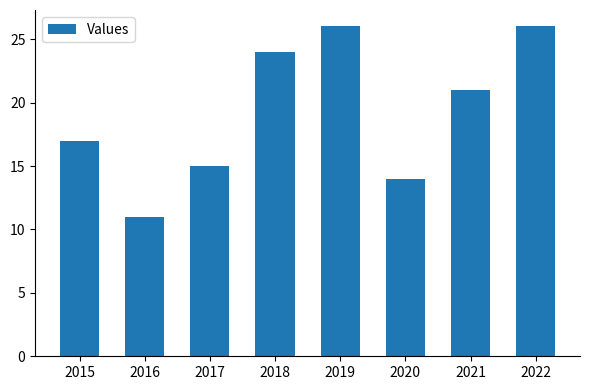

Count the number of categories in the chart.

8